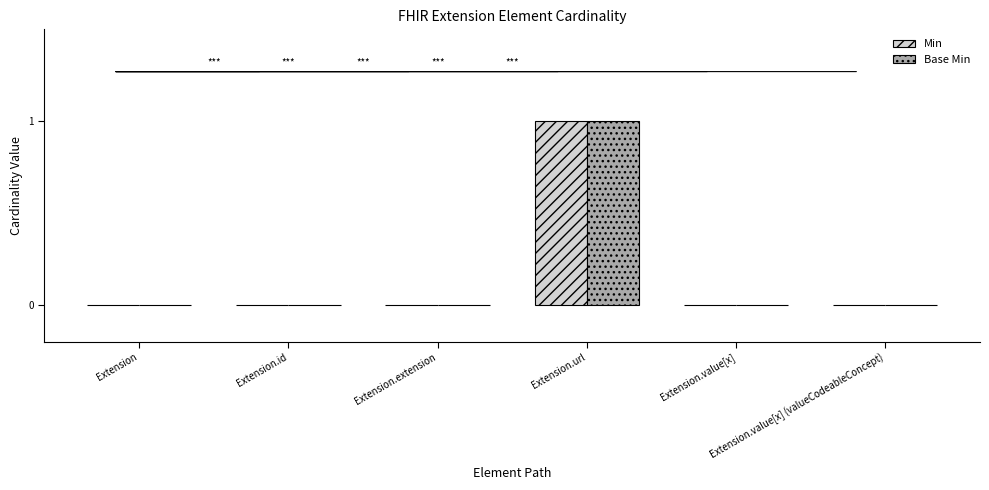

Reading left to right, what are all the values shown in this chart?

Min: Extension=0	Extension.id=0	Extension.extension=0	Extension.url=1	Extension.value[x]=0	Extension.value[x] (valueCodeableConcept)=0
Base Min: Extension=0	Extension.id=0	Extension.extension=0	Extension.url=1	Extension.value[x]=0	Extension.value[x] (valueCodeableConcept)=0